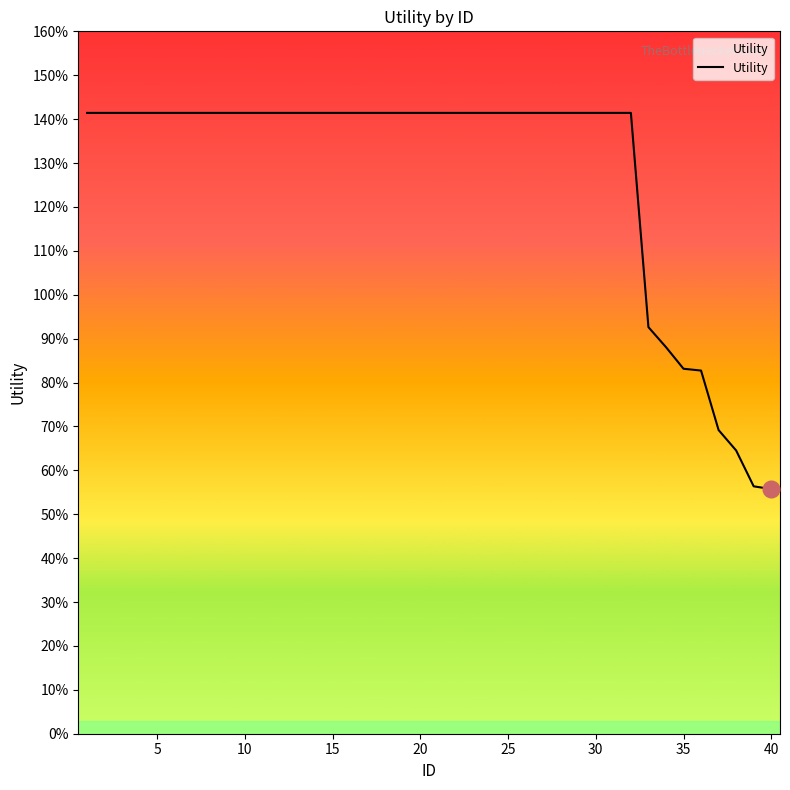

Is this an area chart (filled region under the line)?

Yes